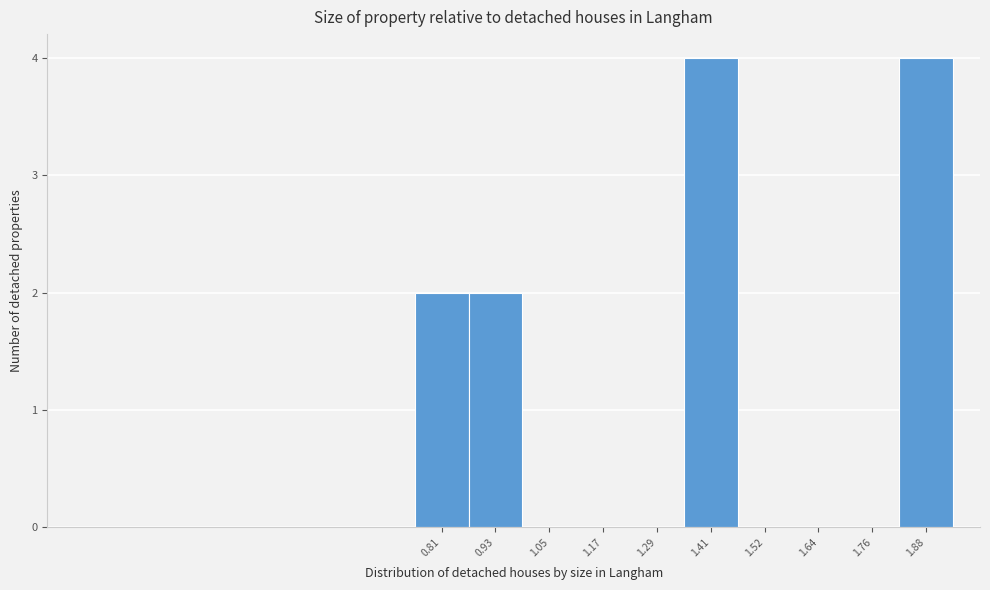

Reading right to left, what are all the values shown in this chart?

1.88=4	1.76=0	1.64=0	1.52=0	1.41=4	1.29=0	1.17=0	1.05=0	0.93=2	0.81=2